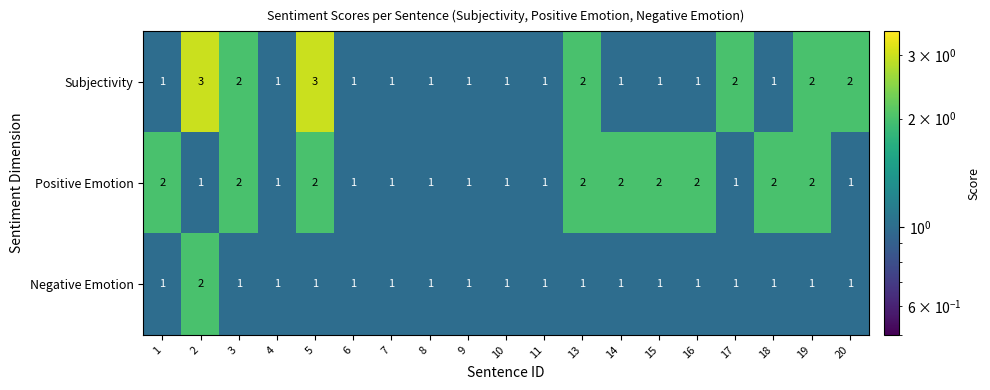

What is the sum of all Subjectivity values?

28